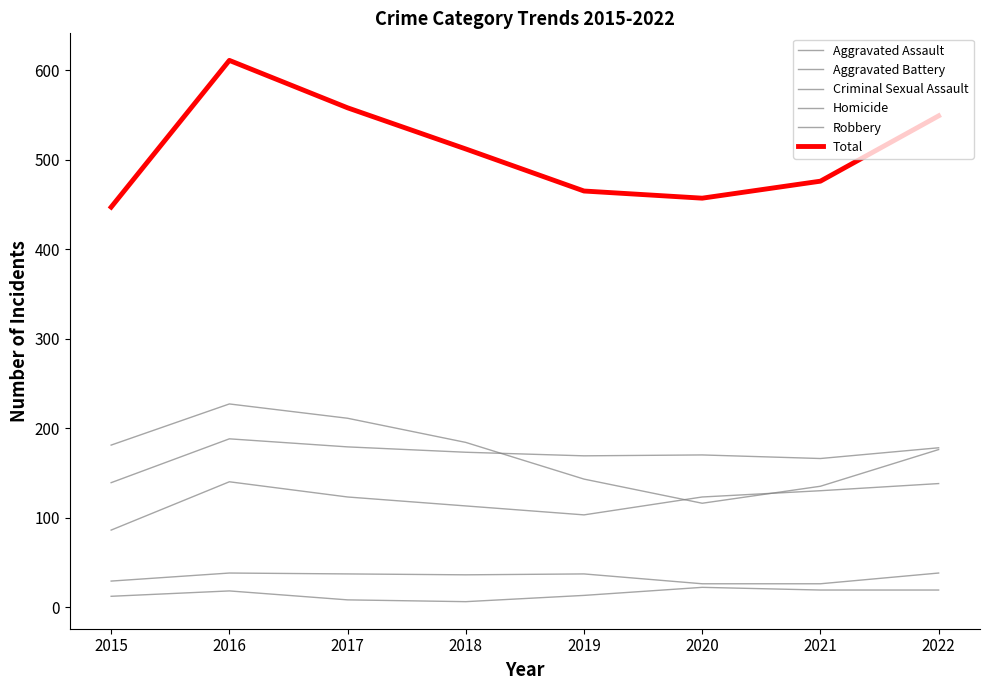

The value of Robbery at 2021 is 135. True or false?

True